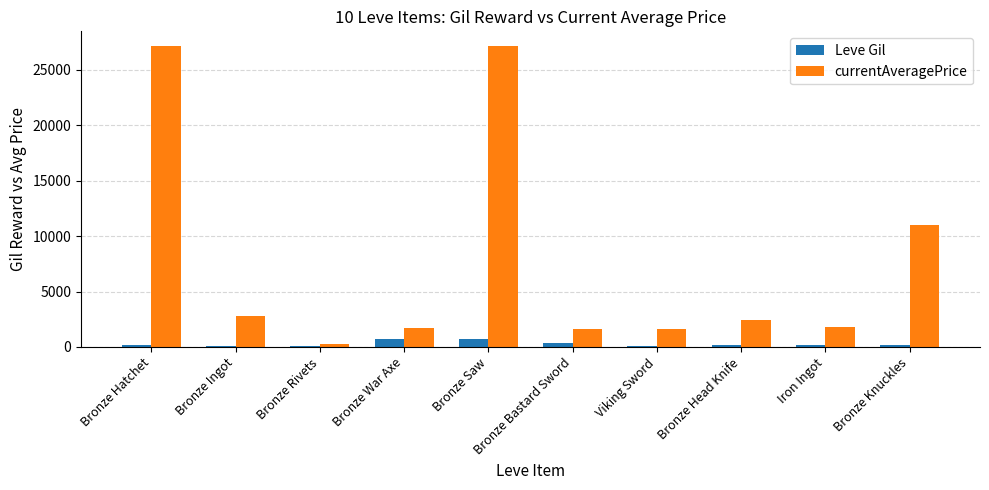

Which series has the largest range (max minus min)?

currentAveragePrice